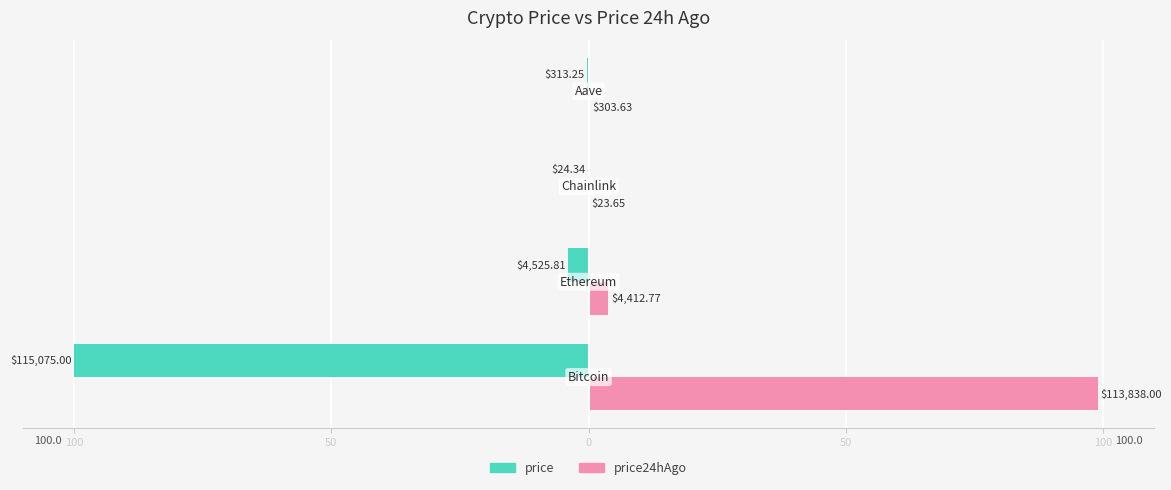

Reading left to right, list all the values displayed in this chart.

price: 100=-100.0	50=-3.9	0=-0.0	50=-0.3
price24hAgo: 100=98.9	50=3.8	0=0.0	50=0.3